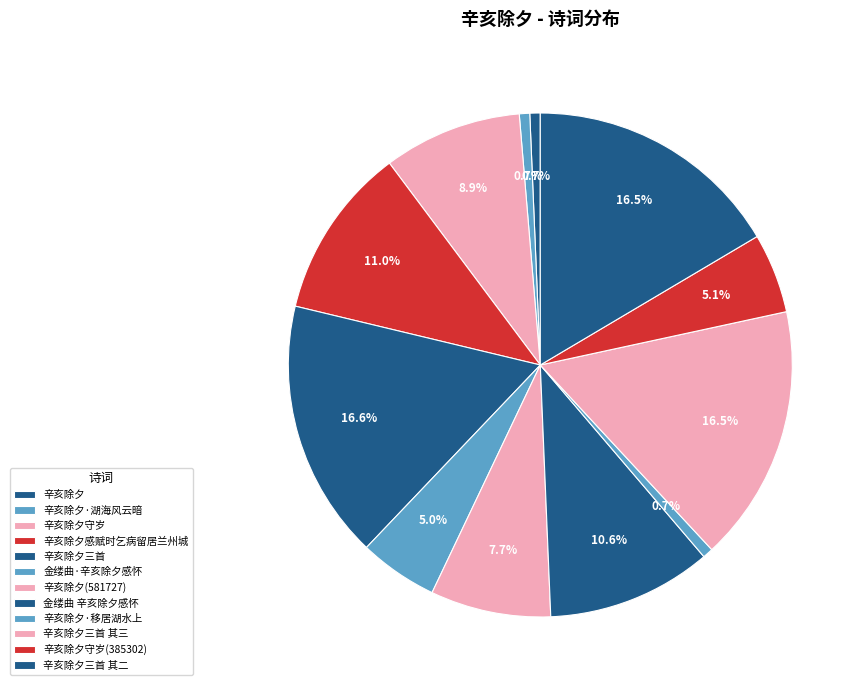

How many slices are in this pie chart?

12